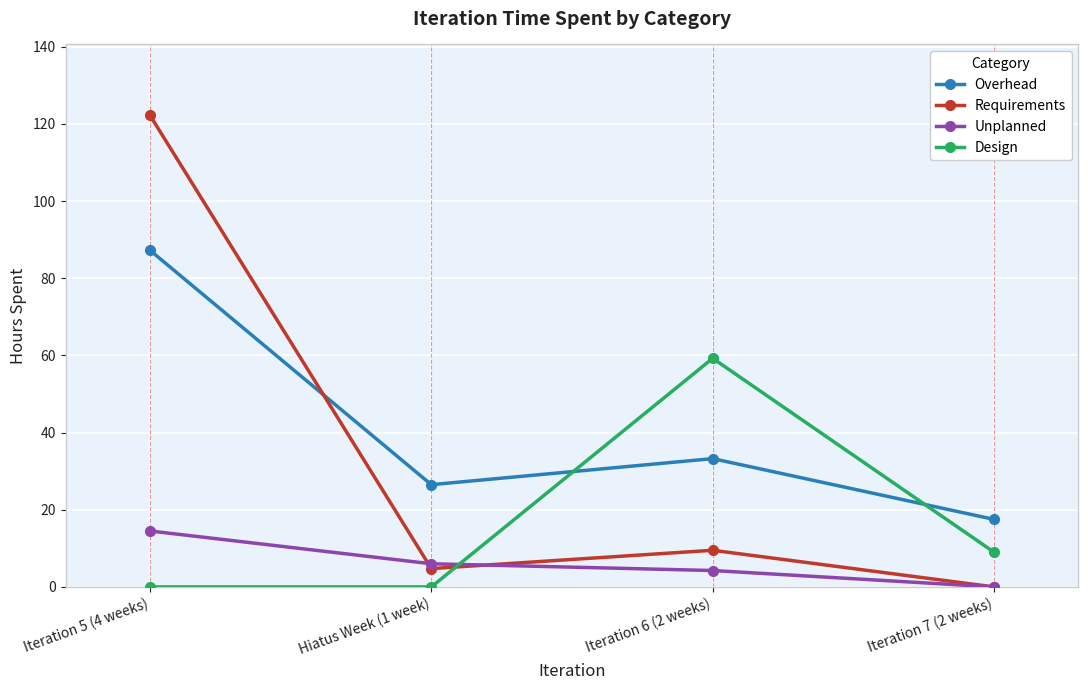

True or false: Requirements and Overhead intersect in this chart.

True